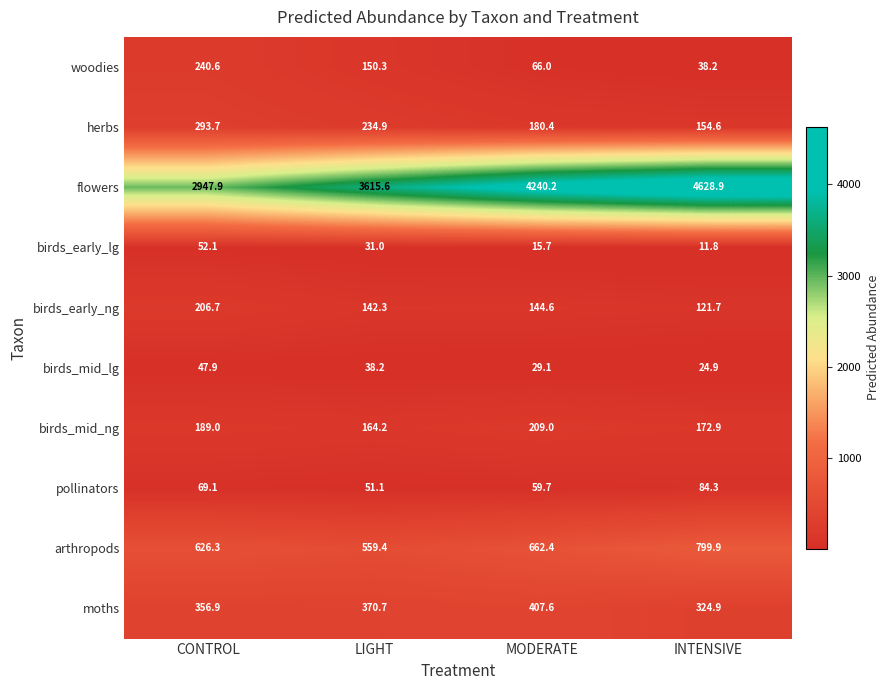

What is the total value across all series at MODERATE?

6014.7